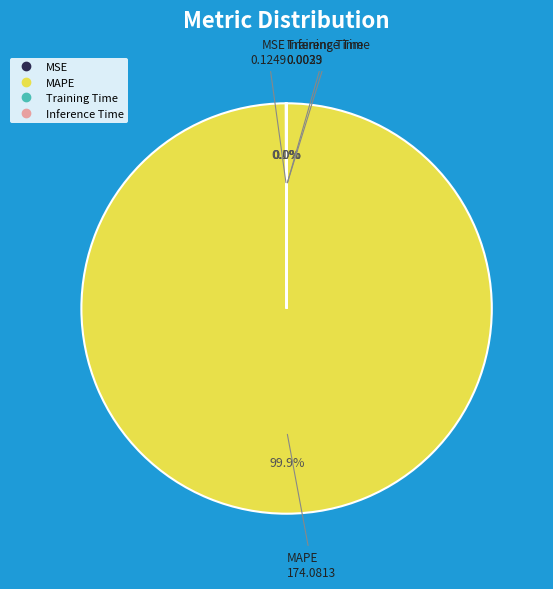

Which category accounts for the majority?

MAPE